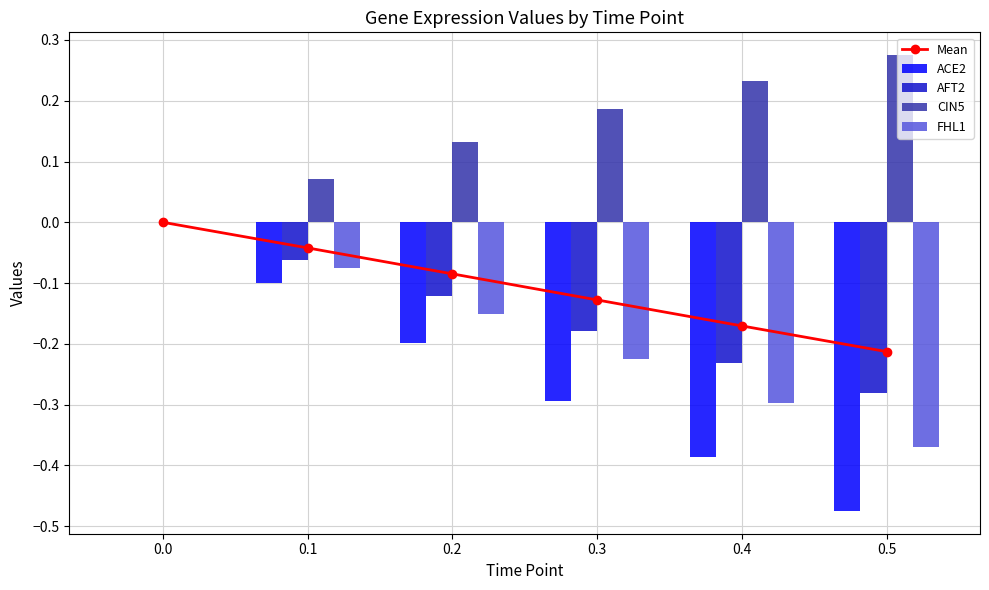

Count the AFT2 values in the range 0 to 1.

1